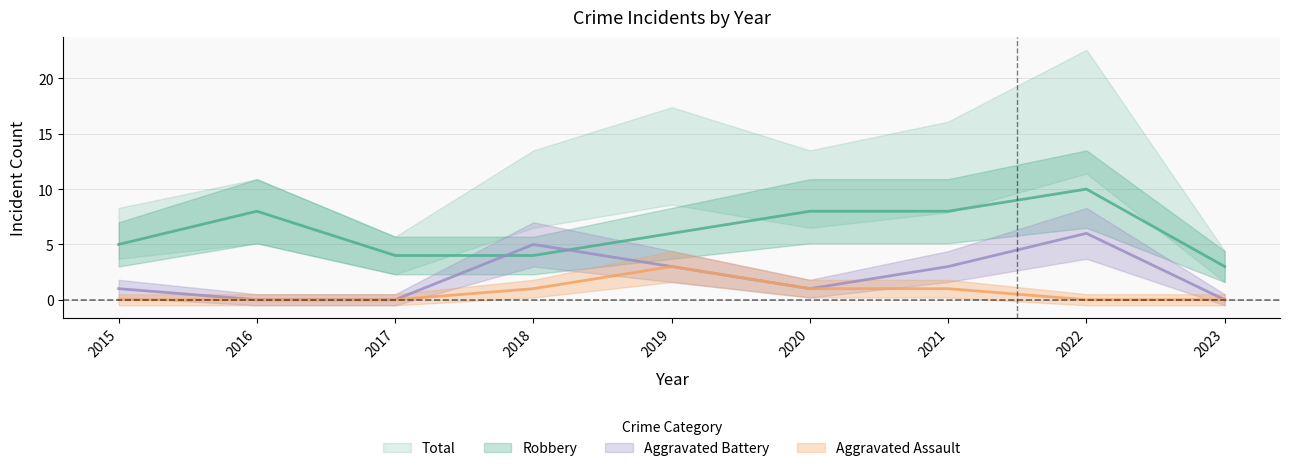

What are all the series names shown in the legend?

Robbery, Aggravated Assault, Aggravated Battery